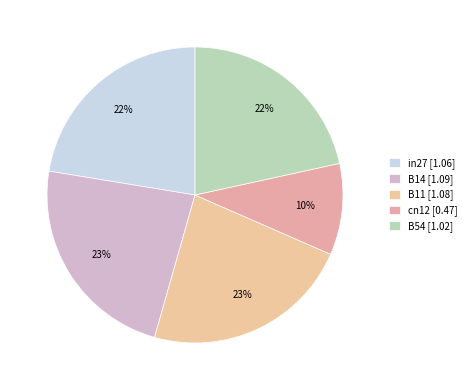

What percentage is the B11 slice, to the nearest percent?

23%